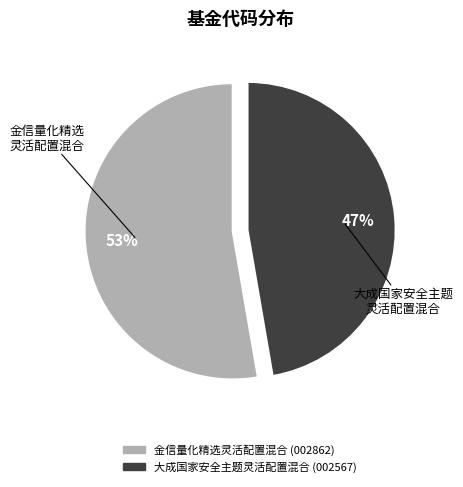

Is the sum of 金信量化精选灵活配置混合 and 大成国家安全主题灵活配置混合 greater than half?

Yes